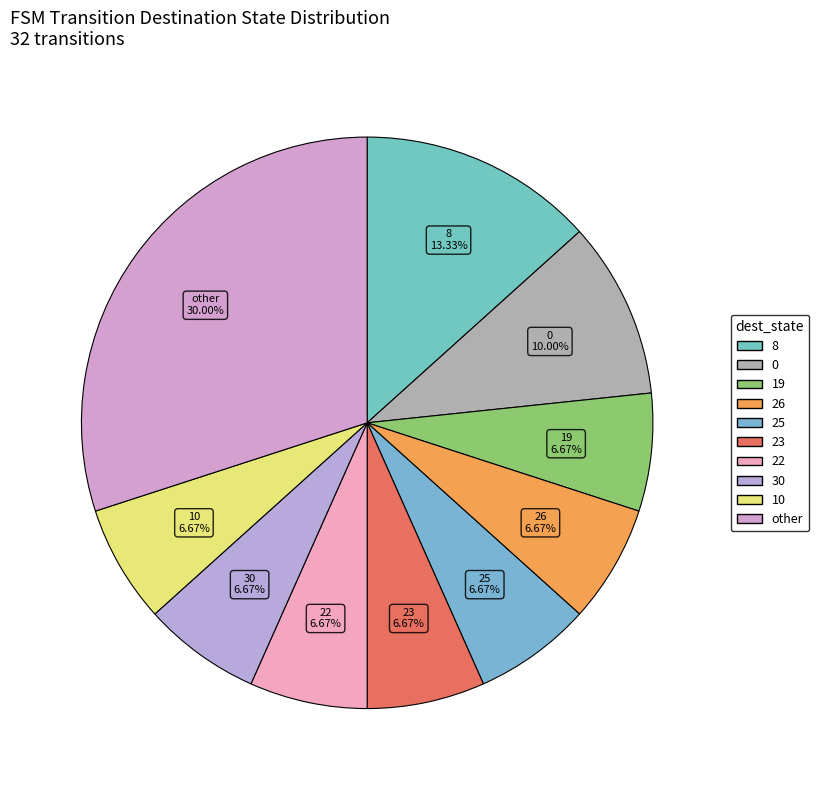

Count the number of slices in the pie.

10